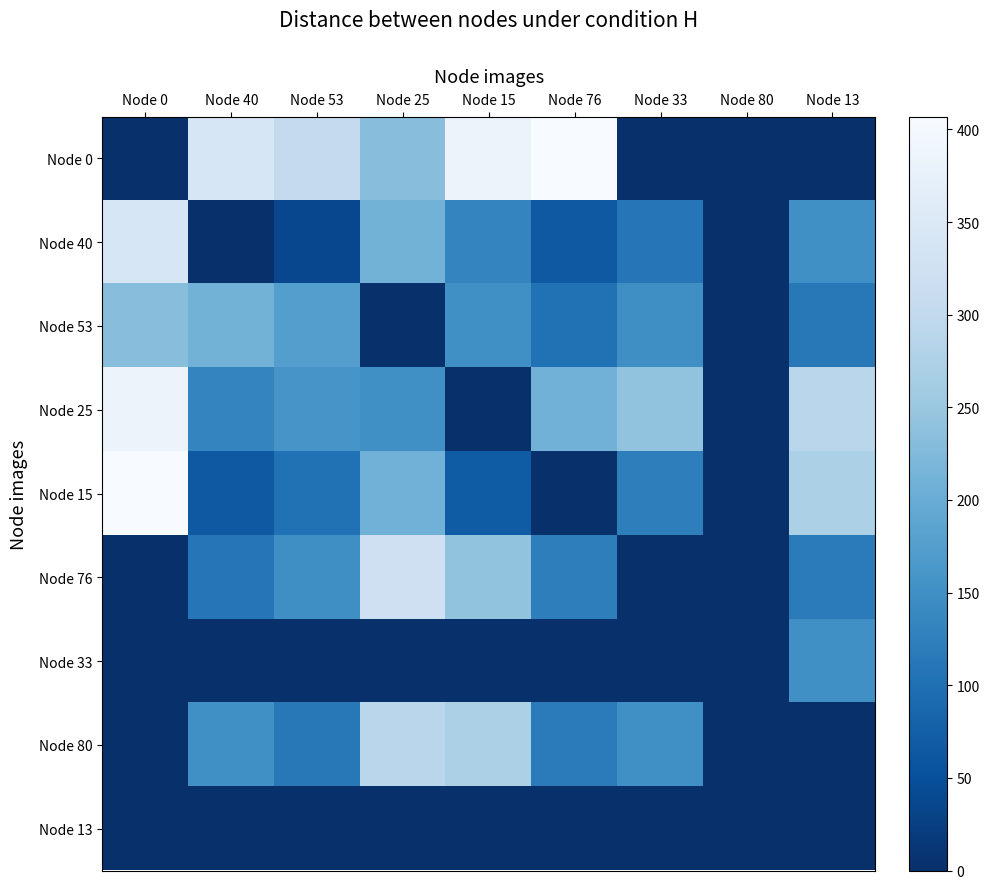

Which series has the widest spread of values?

Node 0